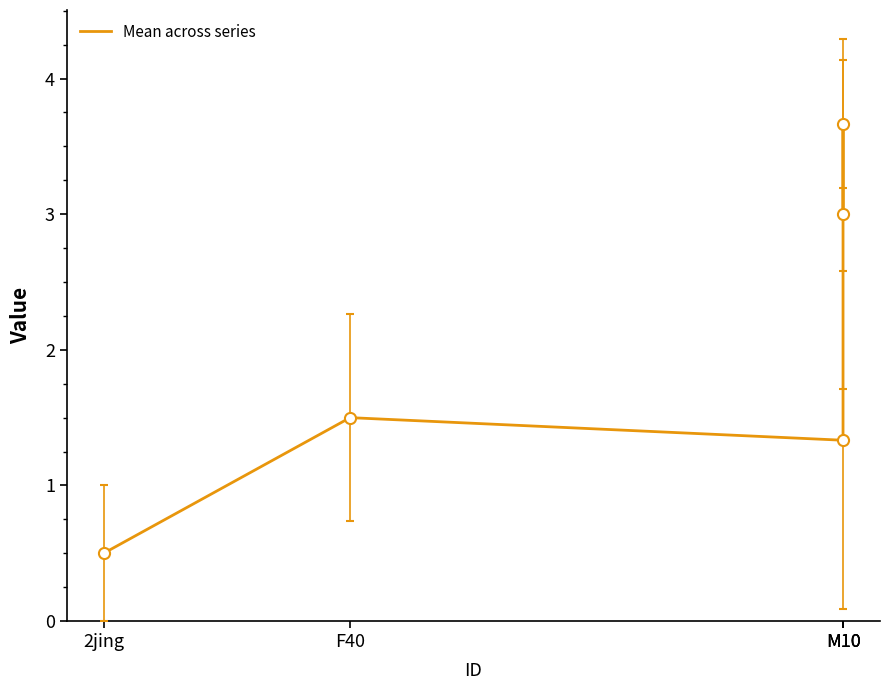

How many points are lower than both their immediate neighbors (excluding endpoints)?

1